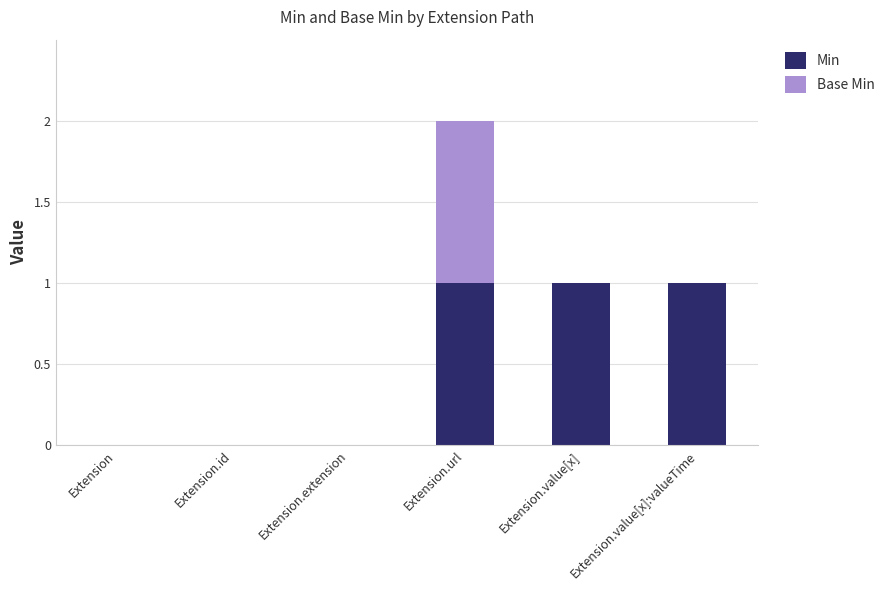

The value of Min at Extension is 1. True or false?

False